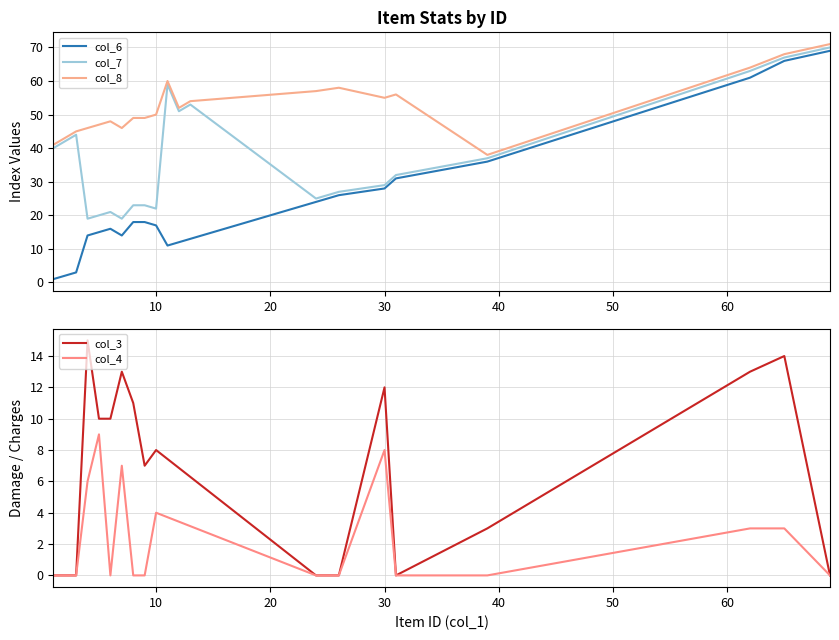

True or false: col_7 has a value of 58 at 39.

False